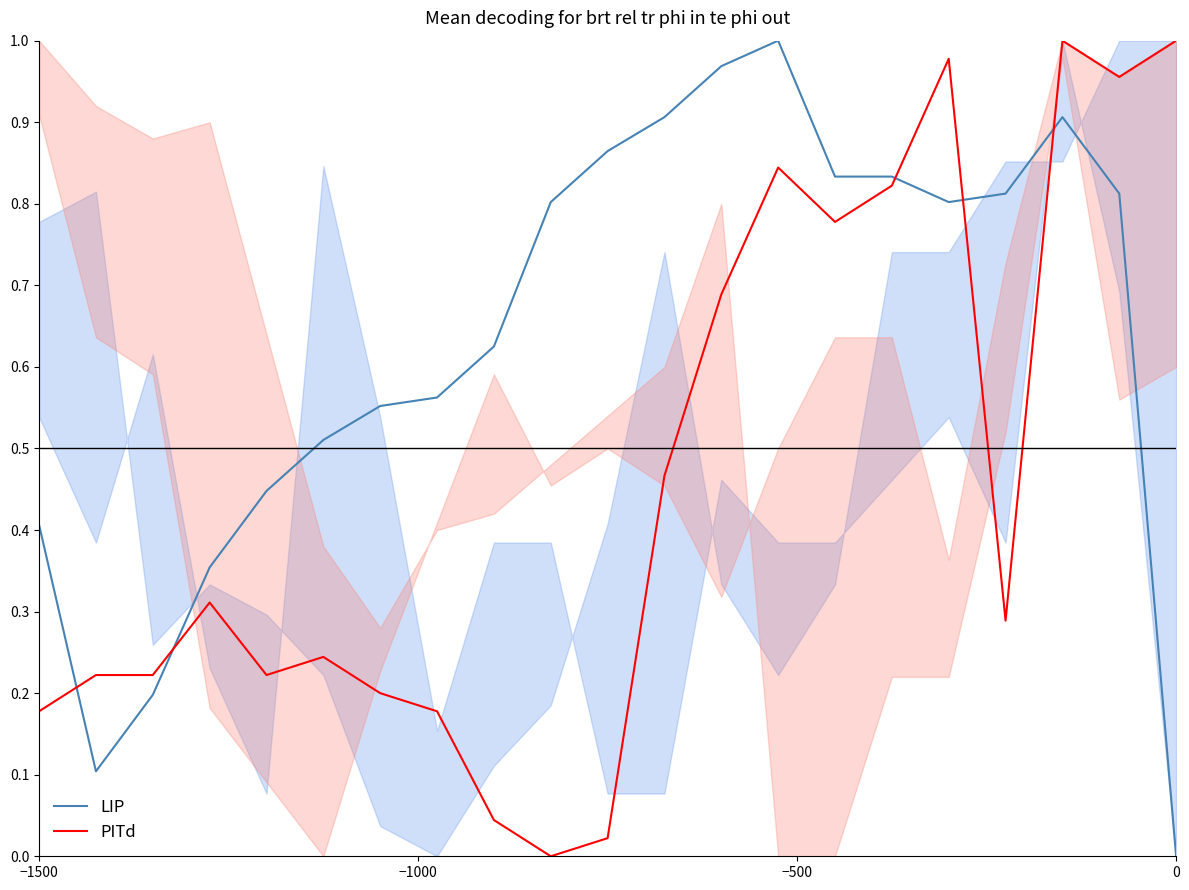

True or false: LIP and PITd cross at least once.

True